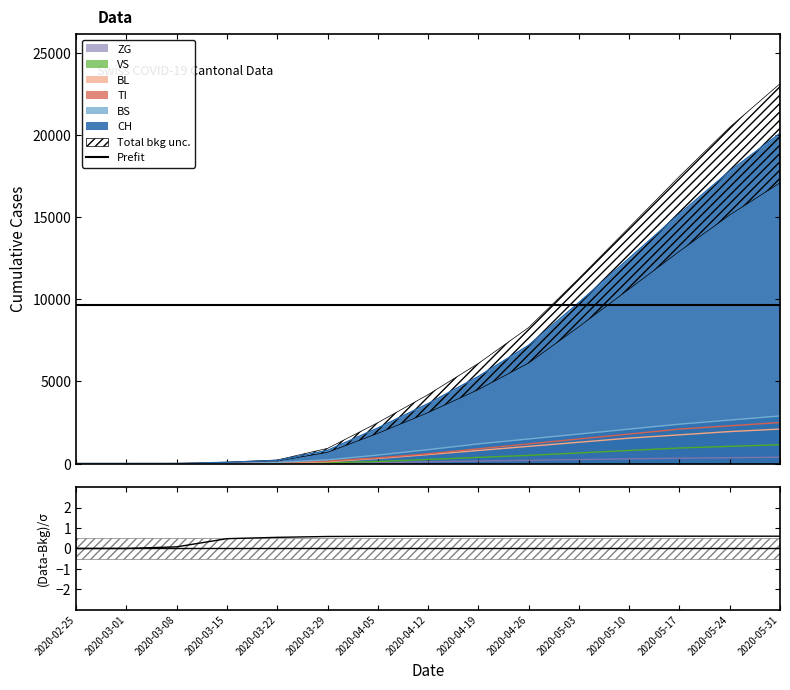

Rank the series by their maximum value, from highest to lowest.

CH, BS, TI, BL, VS, ZG